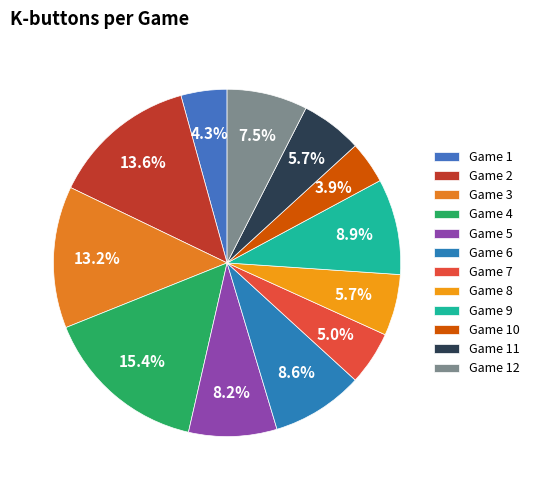

To the nearest percent, what is the combined percentage of Game 2 and Game 11?

19%